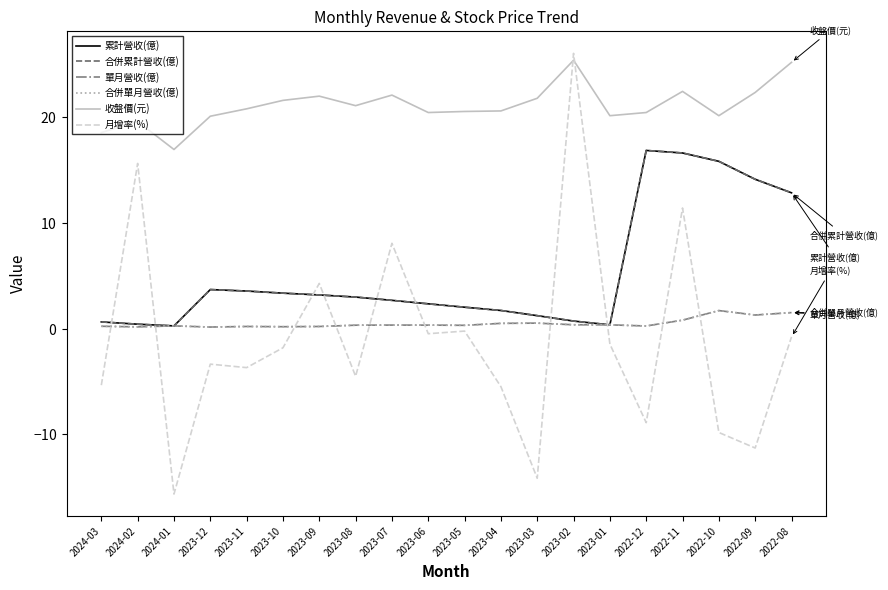

Does the chart display data point markers on the line(s)?

No